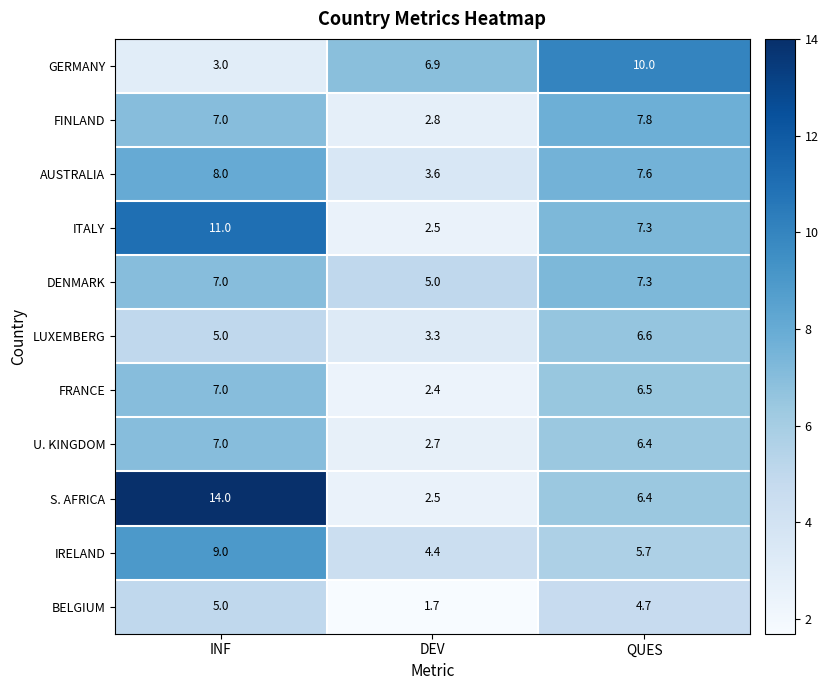

Where is IRELAND nearest to the value 6?

QUES